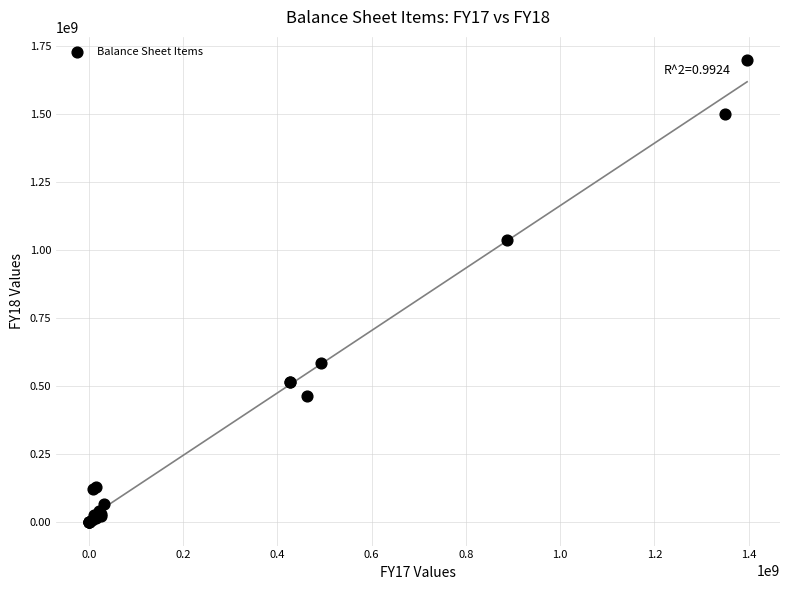

What Y value in the scatter plot is closest to 849065865?

1037260913